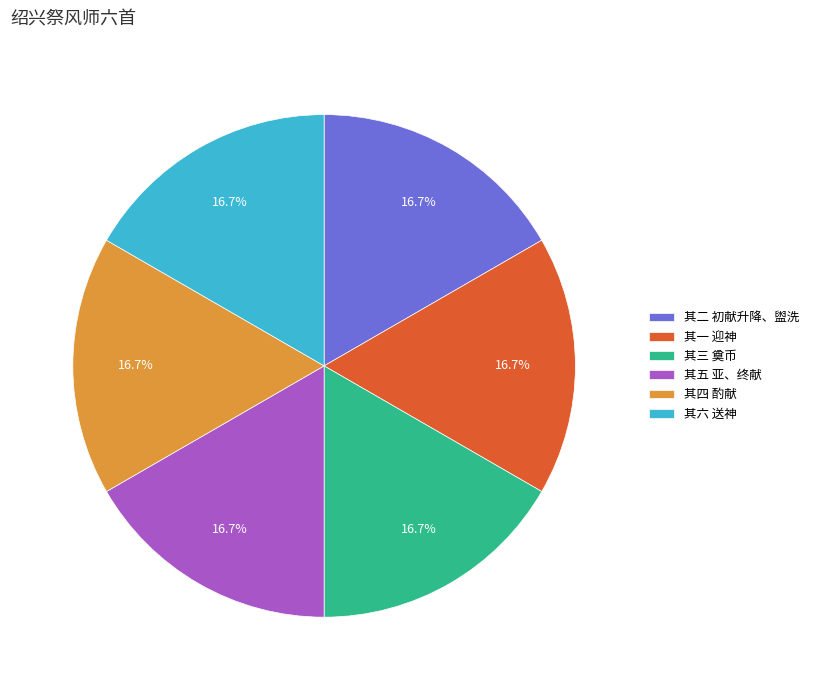

Approximately how many times larger is the value at 其二 初献升降、盥洗 compared to 其四 酌献?

1.0